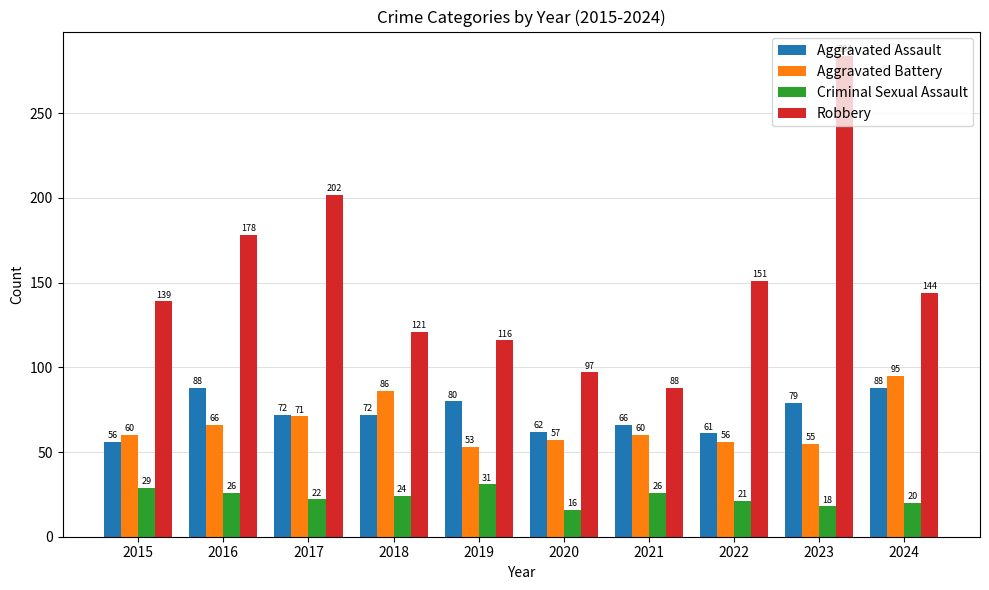

At which label does Robbery first exceed 144?

2016